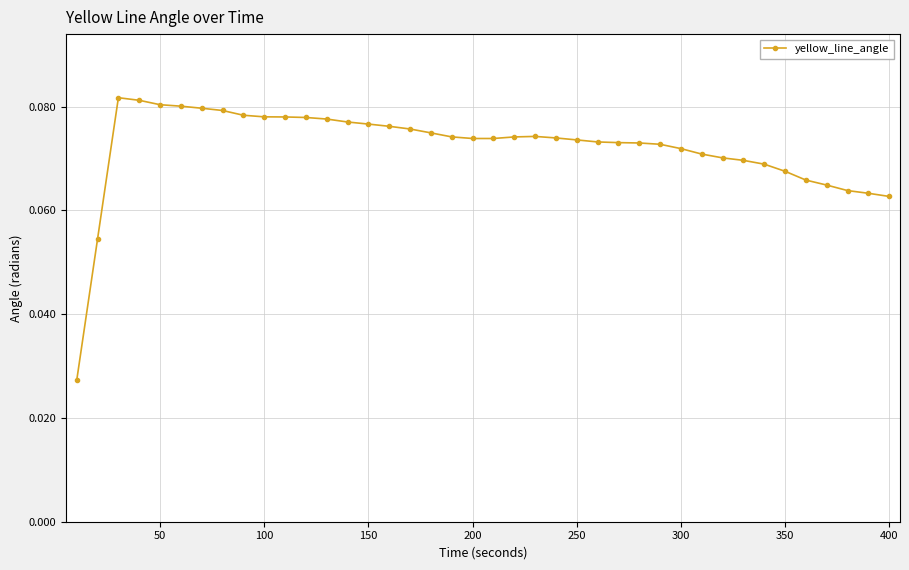

What is the sum of all values?

2.9